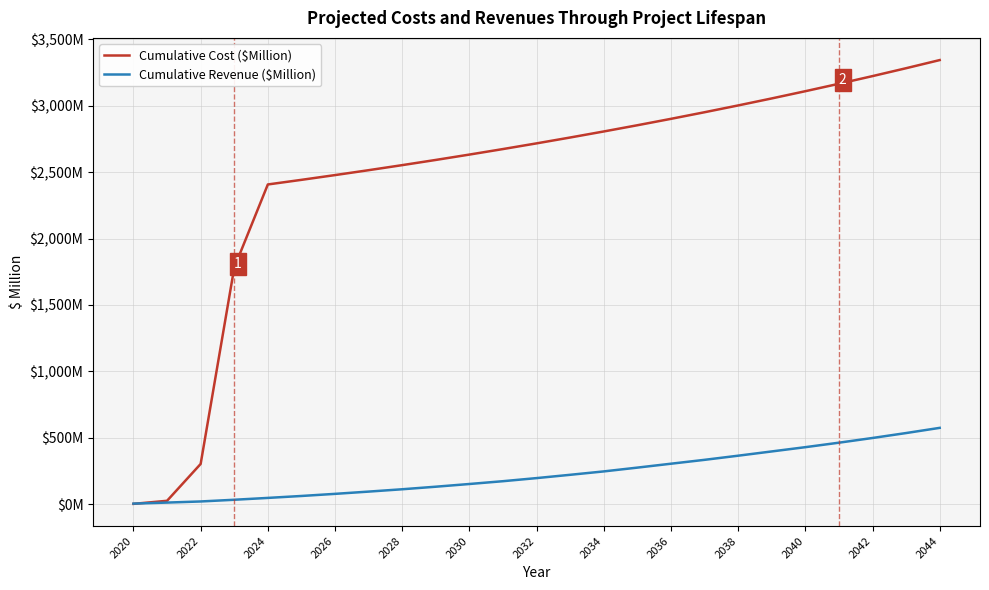

What is the minimum value for Cumulative Cost ($Million)?

1.5